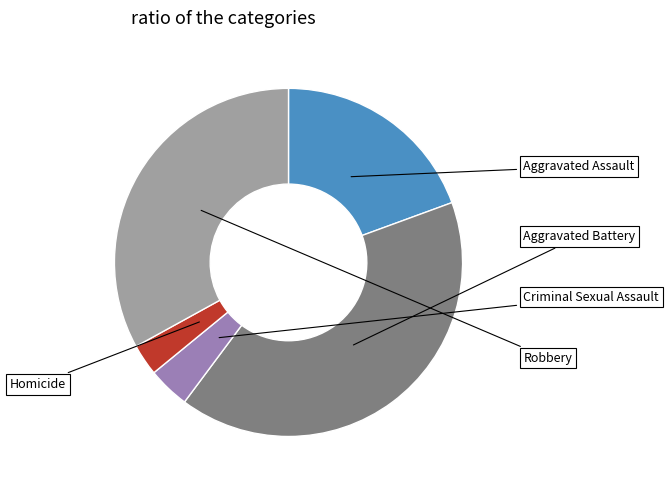

How many segments does this pie chart have?

5